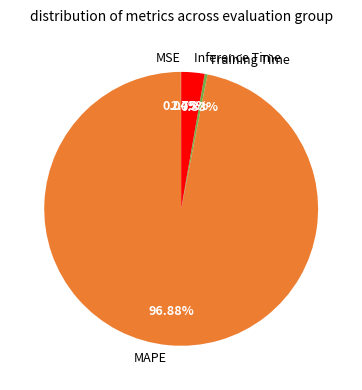

Which category accounts for the majority?

MAPE